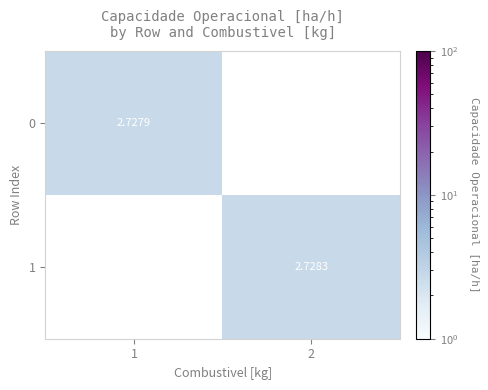

Is the value of 1 at 2 greater than the value of 0 at 1?

Yes